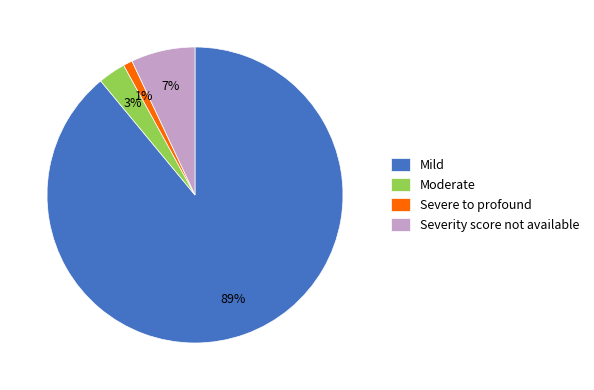

To the nearest percent, what percentage of the pie is Severity score not available?

7%